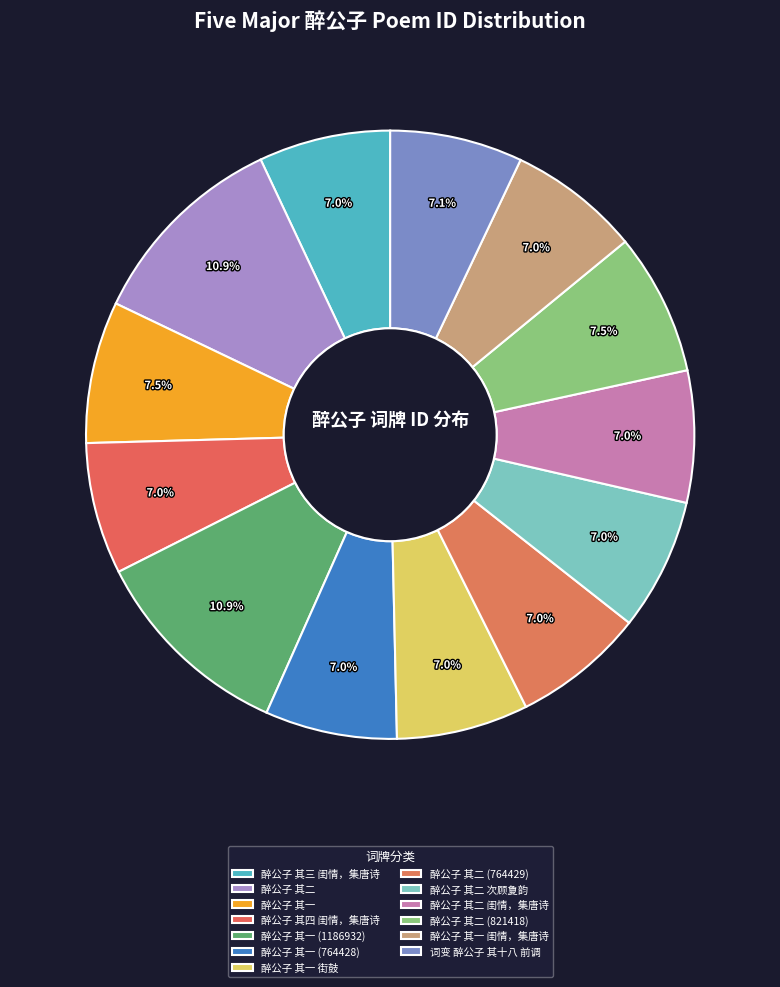

The 醉公子 其二 (764429) slice represents 7% of the pie. True or false?

True